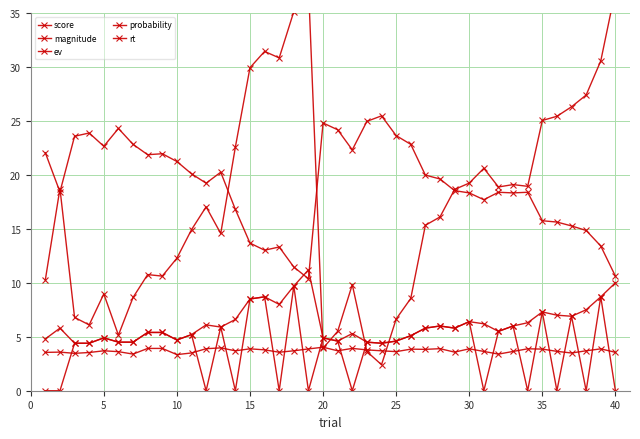

What is the highest value of the rt series?

37.6